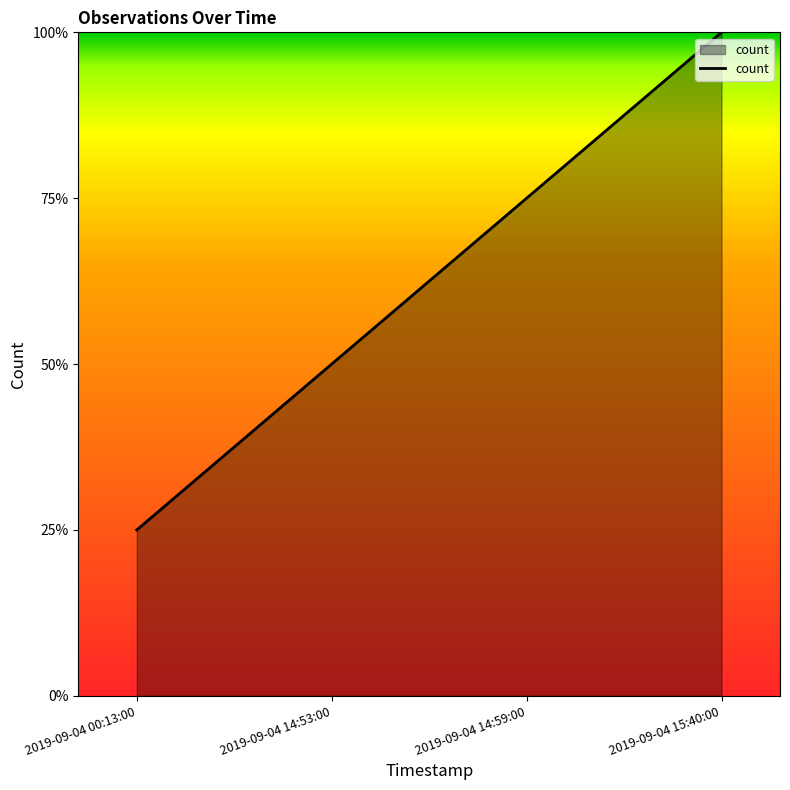

Is this an area chart (filled region under the line)?

Yes